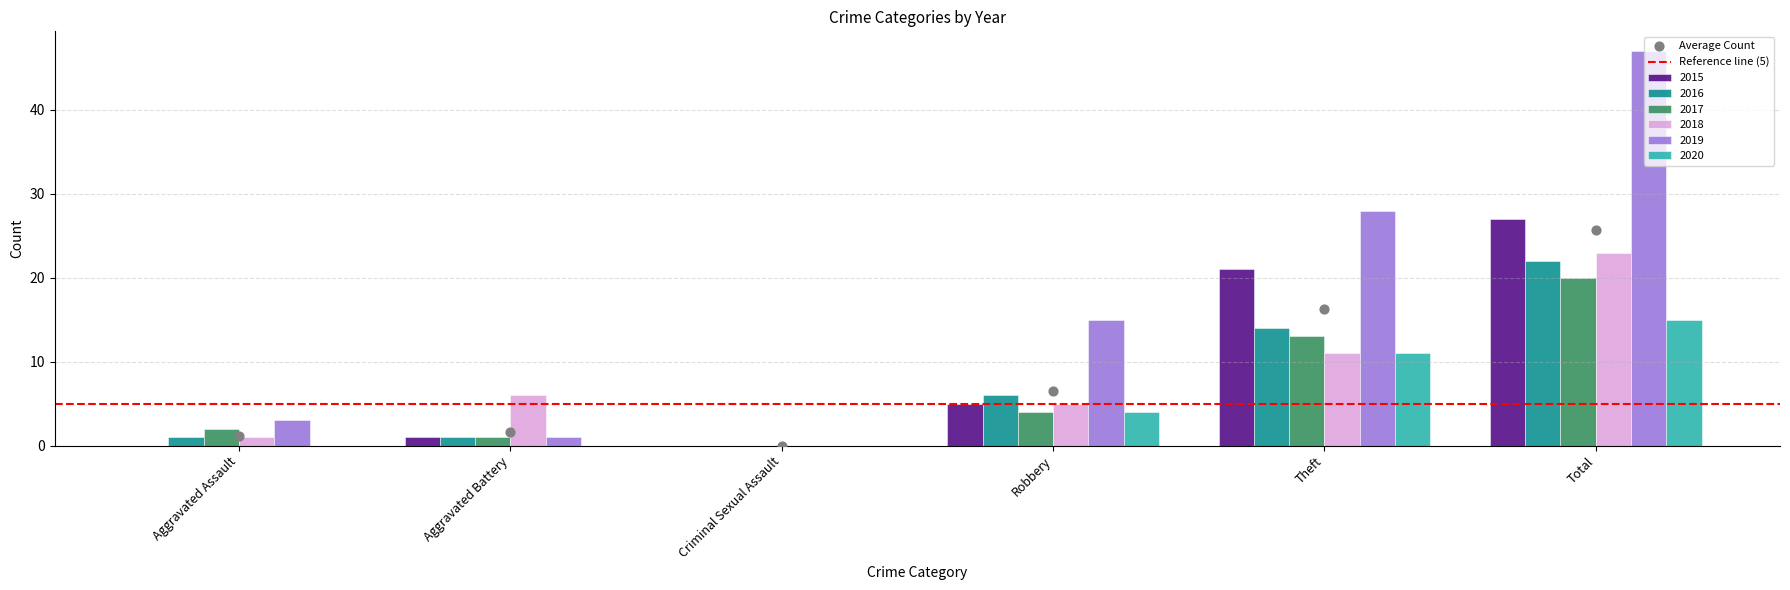

At how many categories does at least one series exceed 38?

1